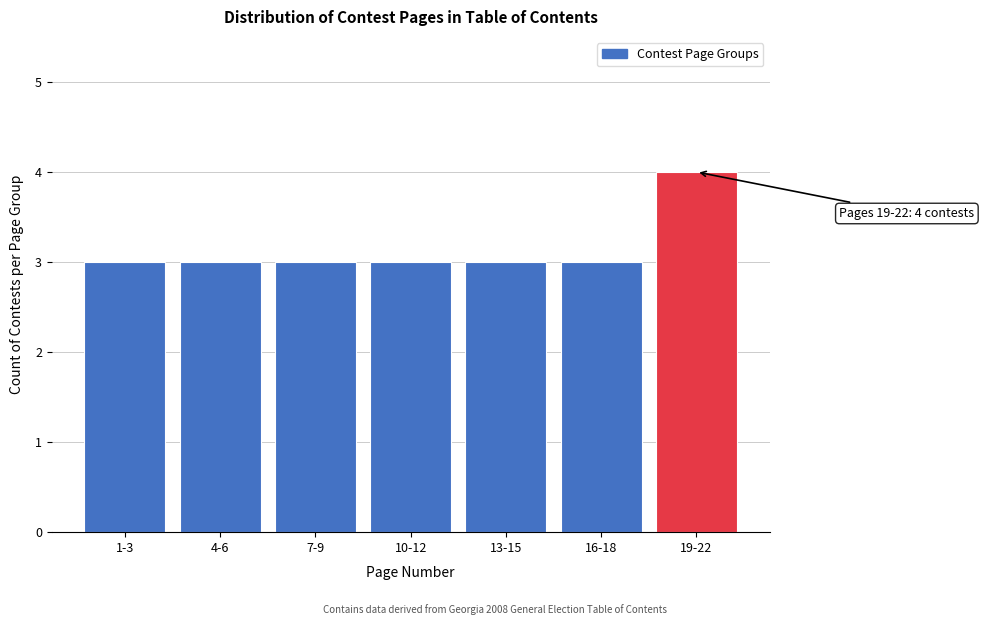

Reading right to left, extract all data points from this chart.

4	3	3	3	3	3	3